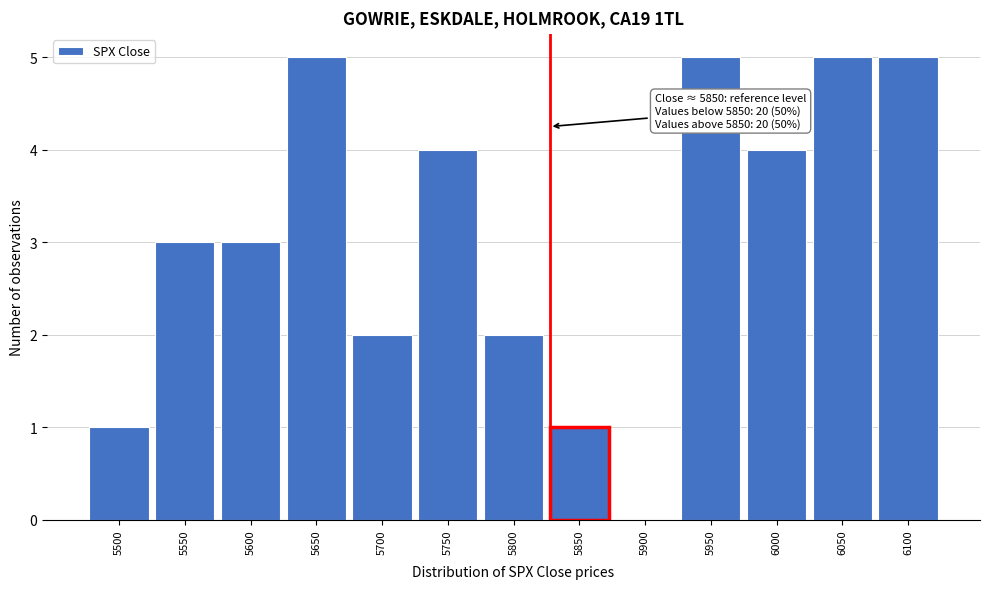

Reading right to left, list all the values displayed in this chart.

6100=5	6050=5	6000=4	5950=5	5900=0	5850=1	5800=2	5750=4	5700=2	5650=5	5600=3	5550=3	5500=1